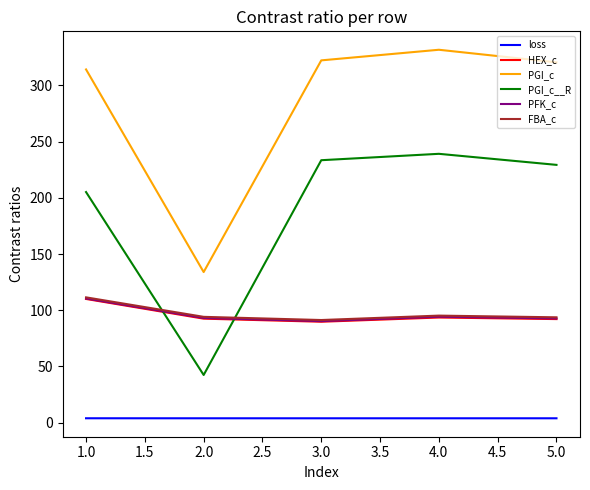

At how many categories does at least one series exceed 274?

4